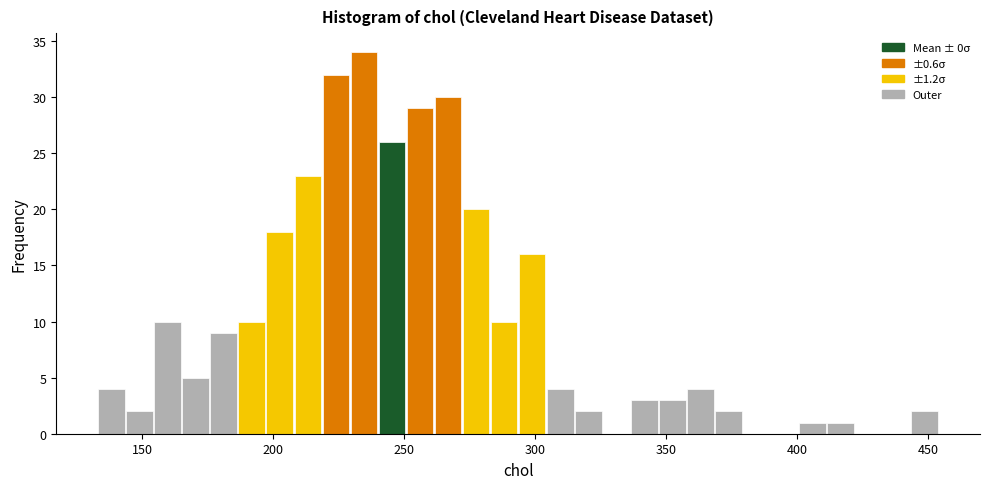

Around what value on the x-axis is the tallest bar? Give the approximate position of its centre, as read against the axis.

235